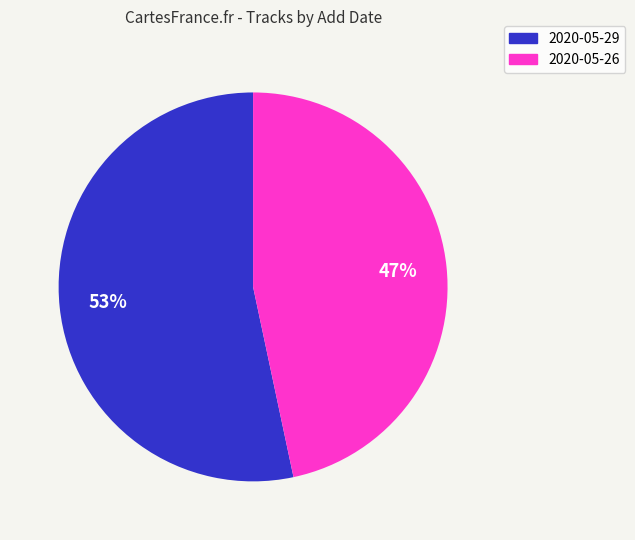

Combined, do 2020-05-29 and 2020-05-26 account for over 50%?

Yes